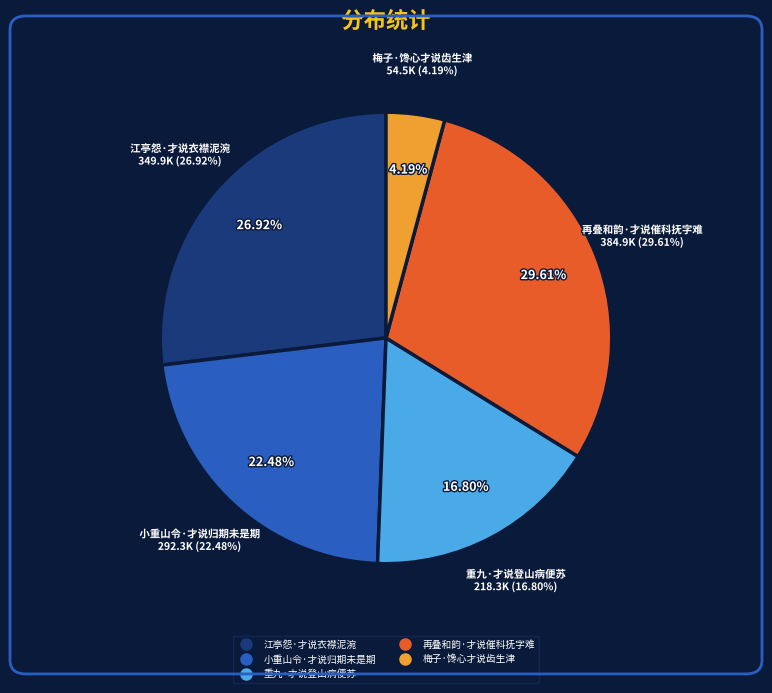

Which slice is the largest?

再叠和韵·才说催科抚字难